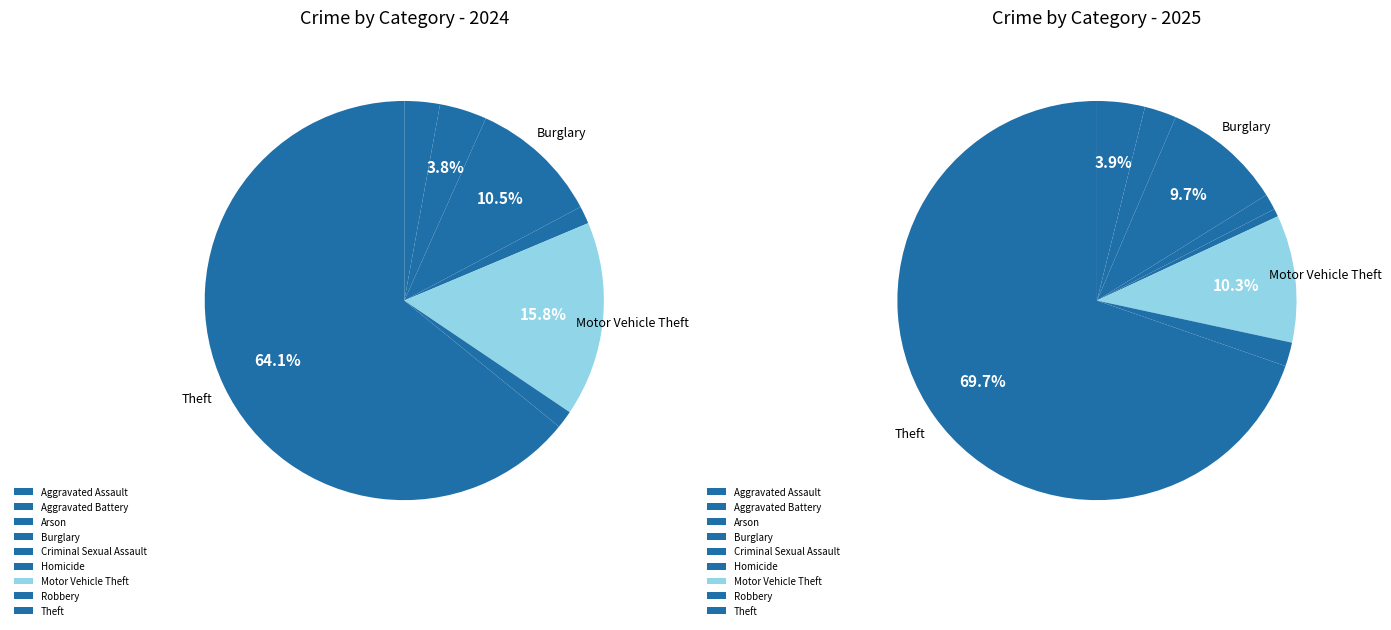

To the nearest percent, what portion does Criminal Sexual Assault represent?

1%